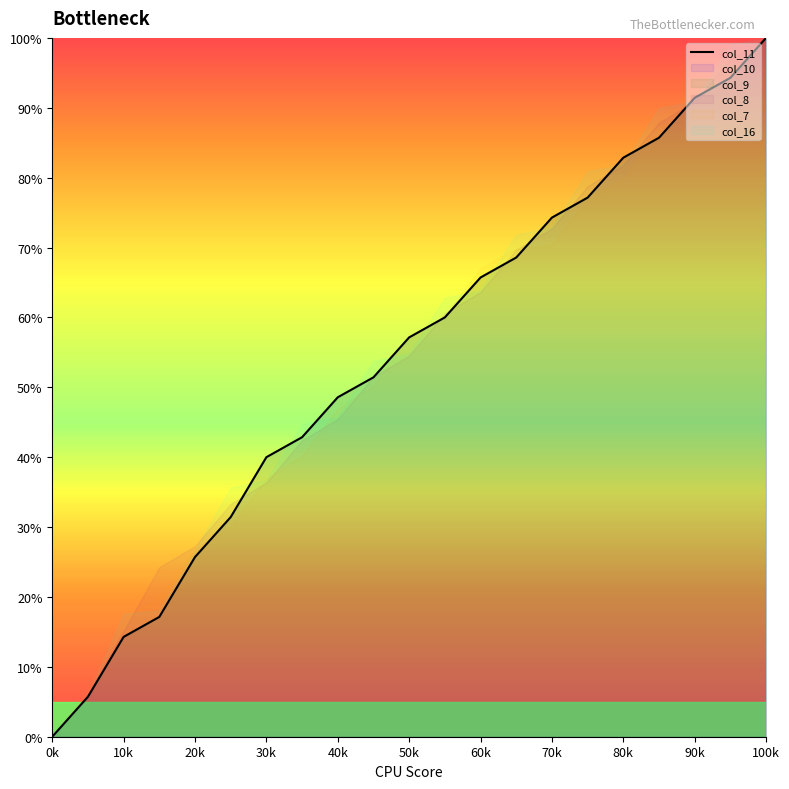

Is it true that col_11 equals 74.3 at 70k?

True